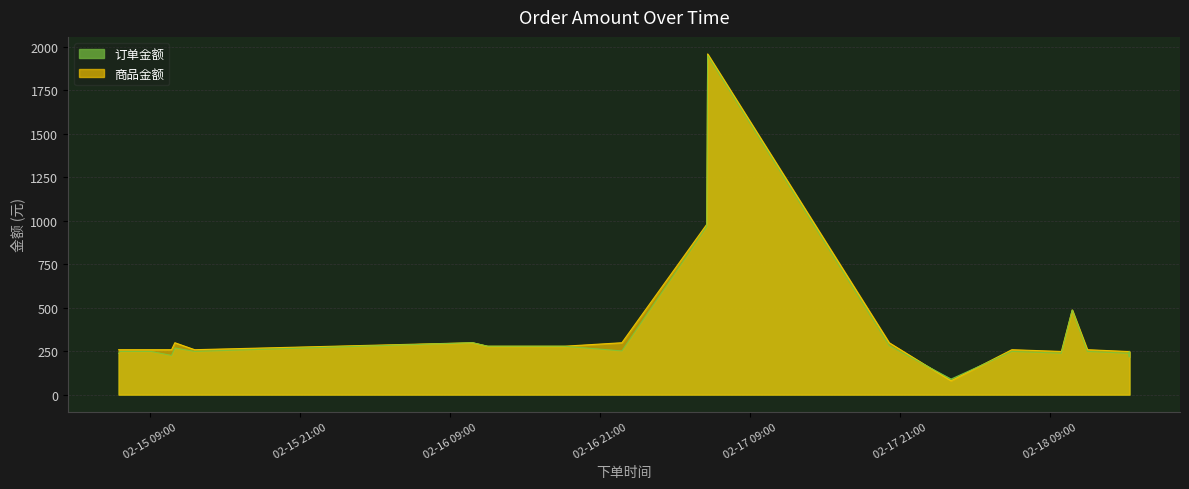

How many values in the 订单金额 series exceed 238?

19